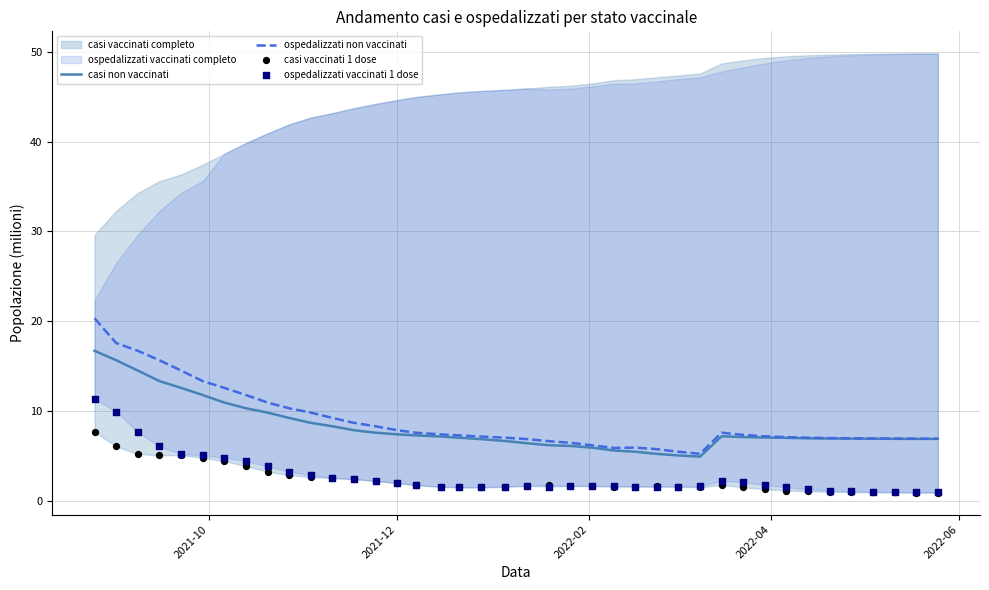

Which series reaches the minimum Y coordinate?

casi vaccinati 1 dose